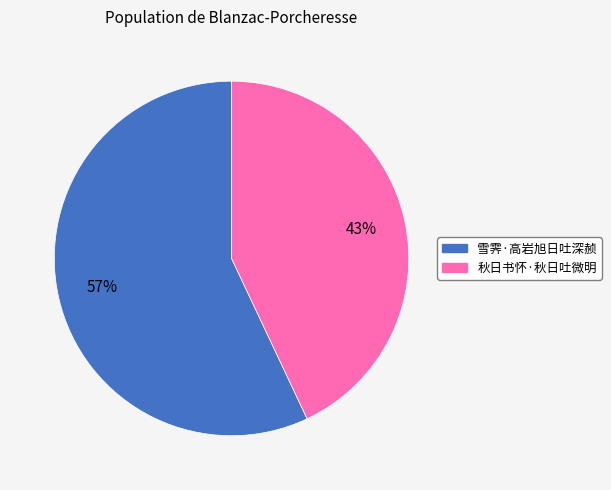

To the nearest percent, what portion does 秋日书怀·秋日吐微明 represent?

43%